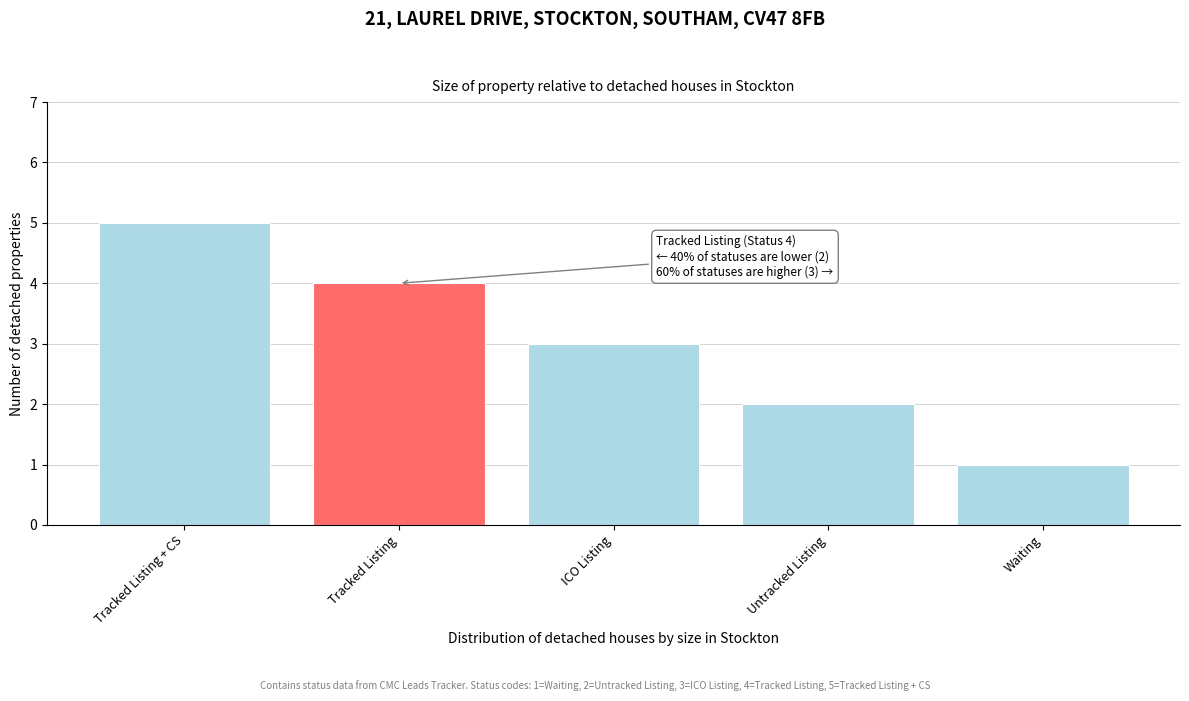

Reading right to left, list all the values displayed in this chart.

Waiting=1	Untracked Listing=2	ICO Listing=3	Tracked Listing=4	Tracked Listing + CS=5